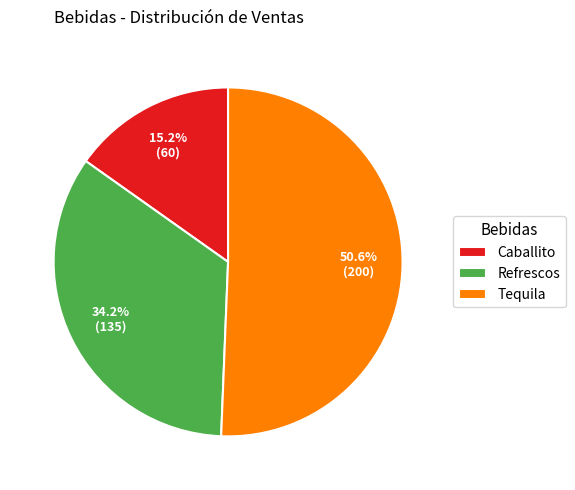

What portion of the pie excludes Caballito?

84.8%